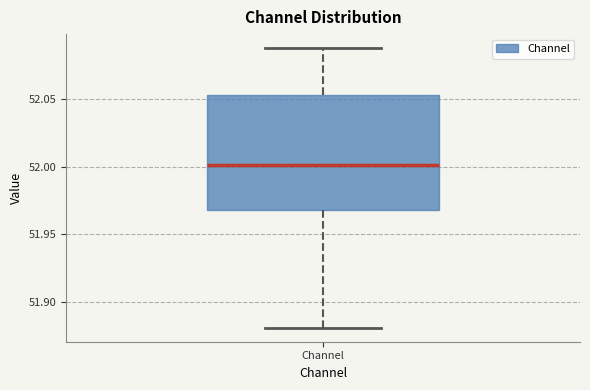

Transcribe this box plot: give where the median line is, the range the box spans, and where the two whiskers end, as read against the y-axis. The values are not printed on the chart, so give them approximately, as read against the axis.

median 52.000, box 51.970 to 52.055, whiskers 51.880 to 52.090